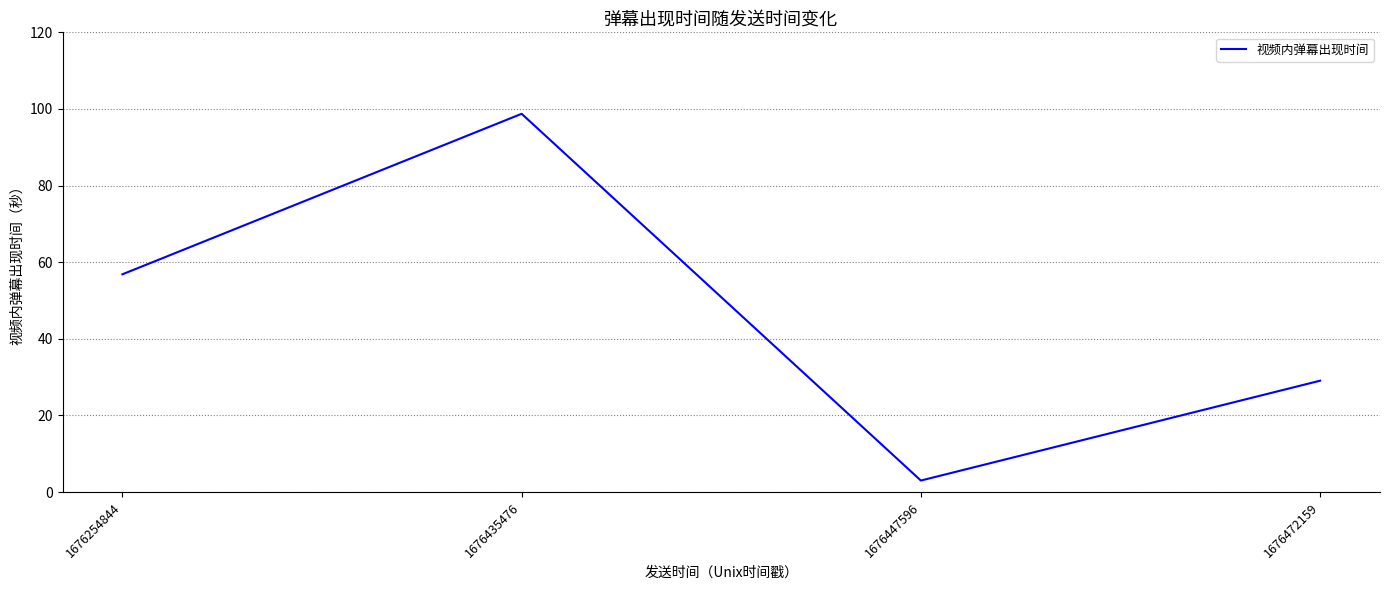

What is the change in value from 1676254844 to 1676435476?

+41.9